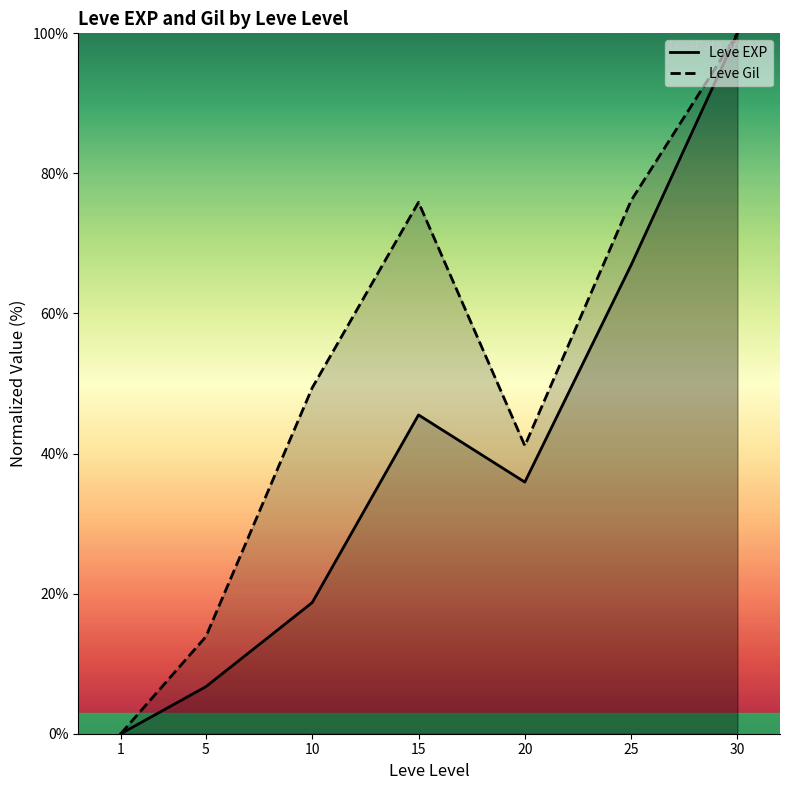

What is the maximum value for Leve EXP?

100.0